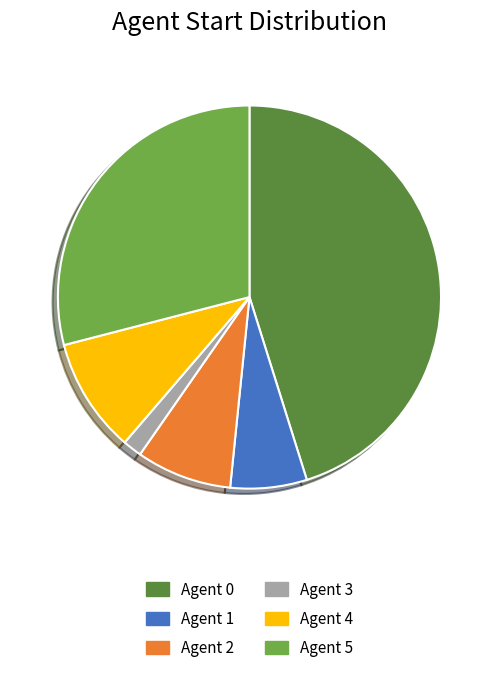

True or false: Agent 1 accounts for 6% of the total.

True